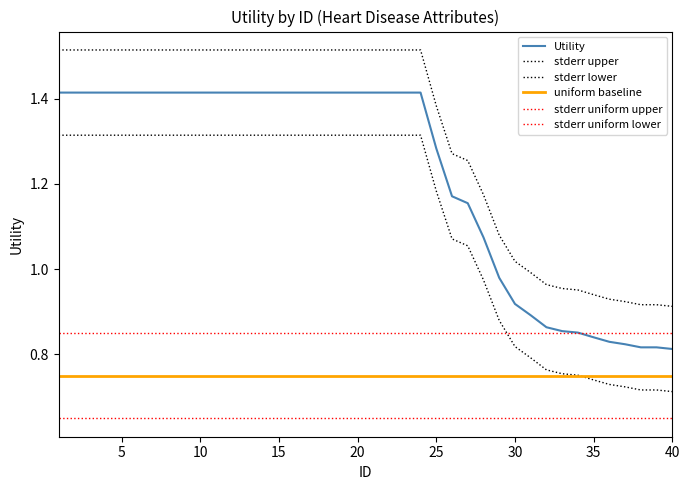

Does the chart display data point markers on the line(s)?

No